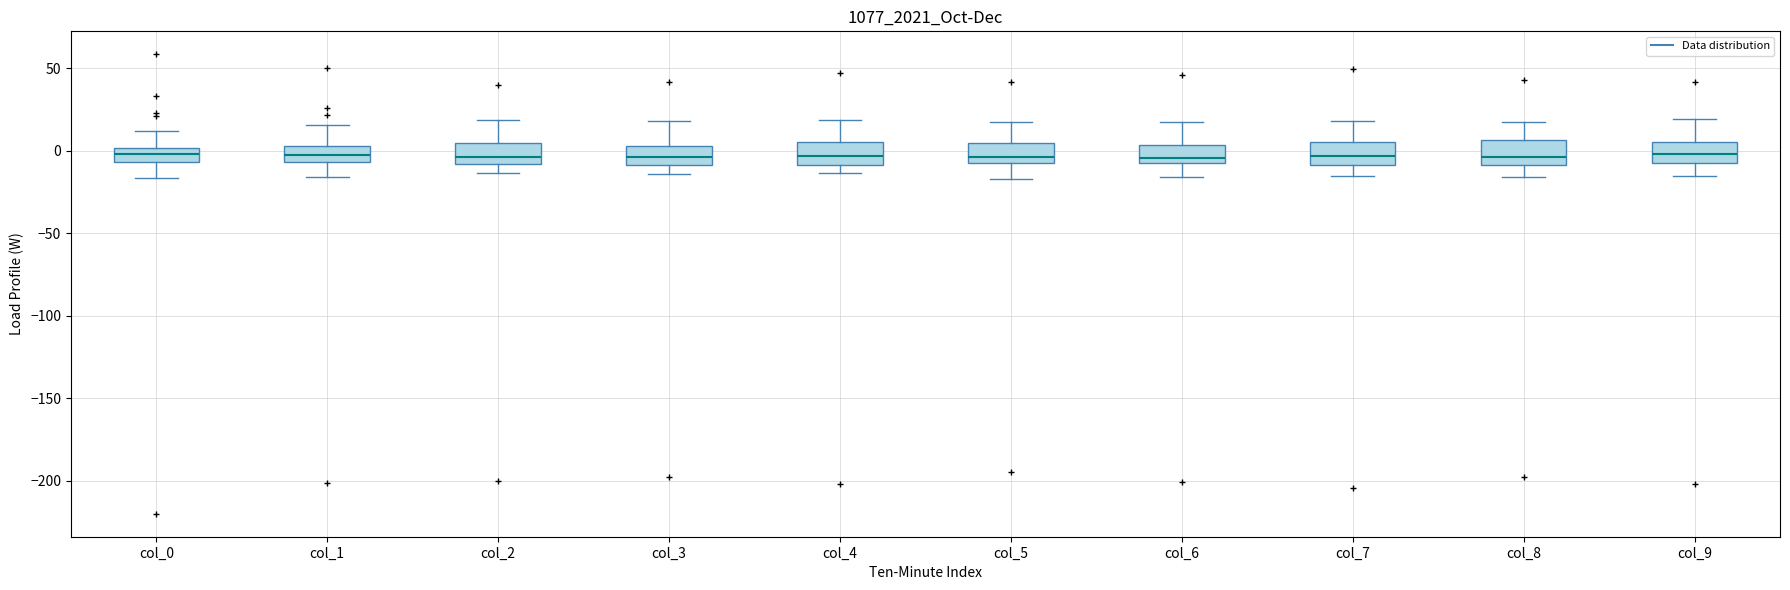

Where does the upper whisker of the box for col_9 end on the y-axis? The values are not printed on the chart, so give them approximately, as read against the axis.

20